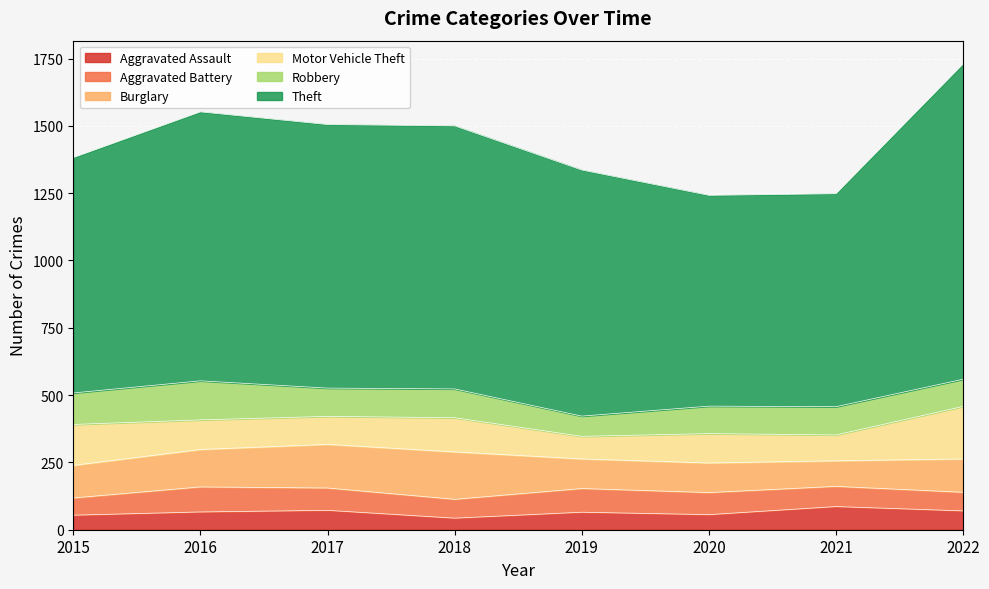

Where is the first local maximum for Aggravated Battery?

2016